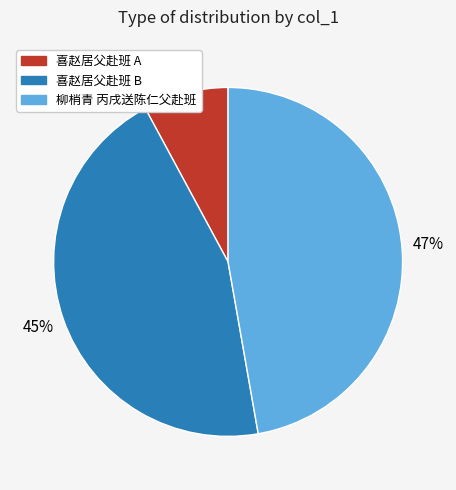

To the nearest percent, what portion does 喜赵居父赴班 A represent?

8%